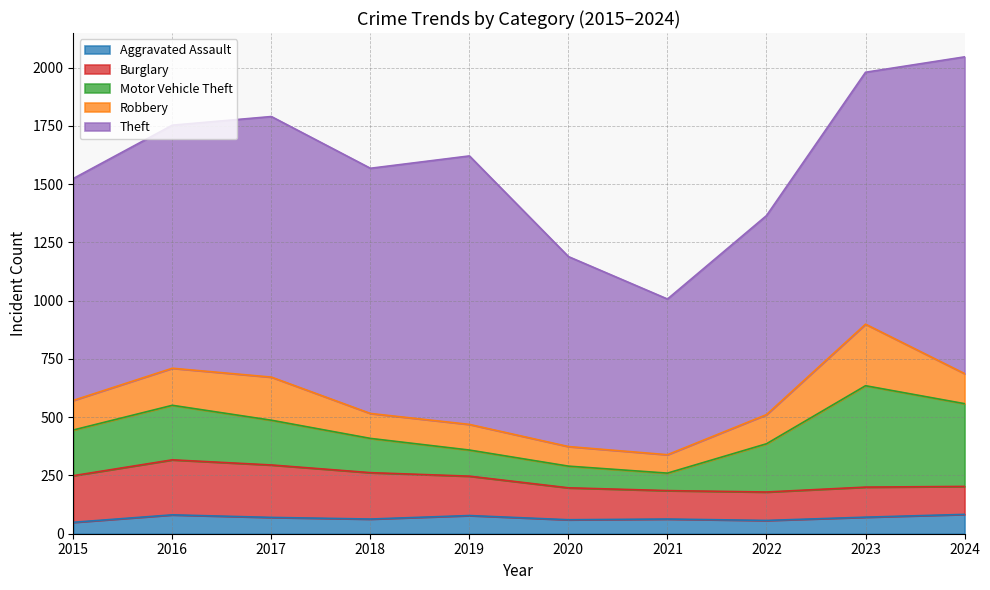

In Motor Vehicle Theft, how many points are higher than both neighbors (excluding endpoints)?

2